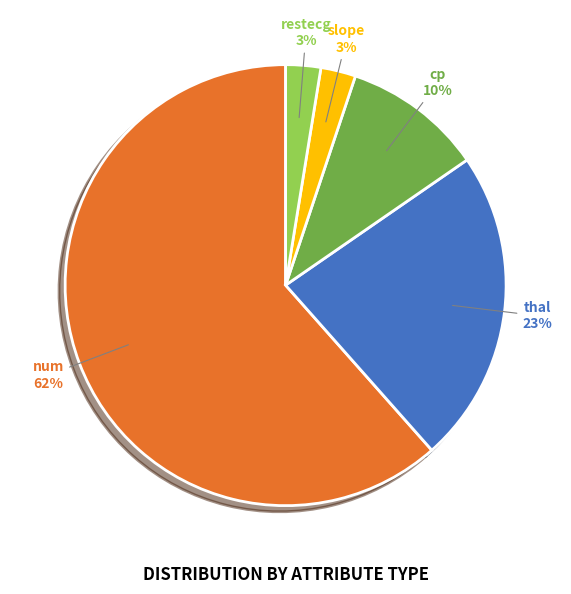

How many segments does this pie chart have?

5